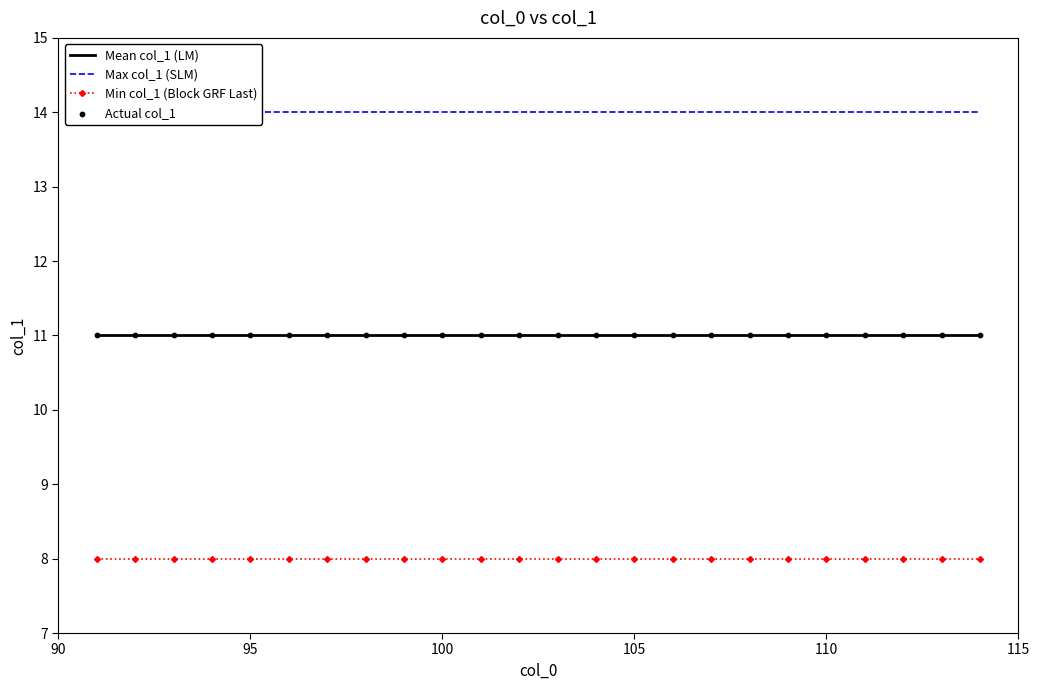

Which series contains the highest Y value?

Max col_1 (SLM)